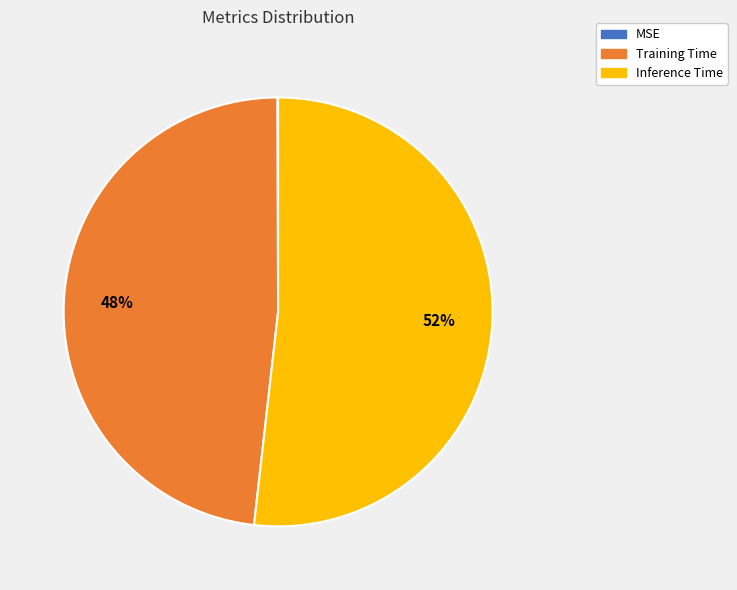

Which slice is the largest?

Inference Time